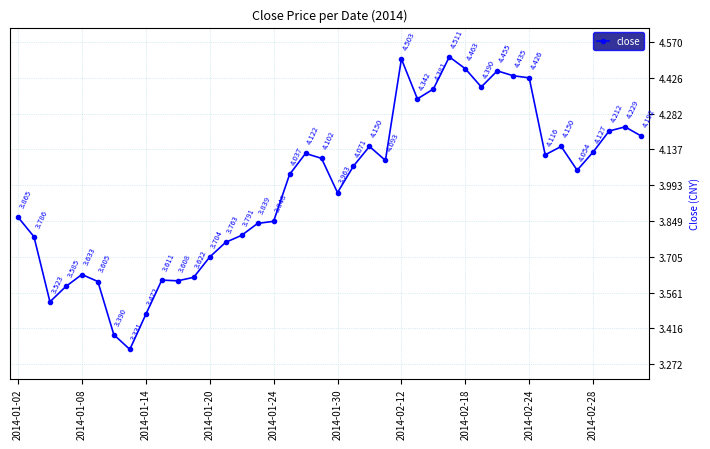

What is the value of the 10th point from the left?

3.6